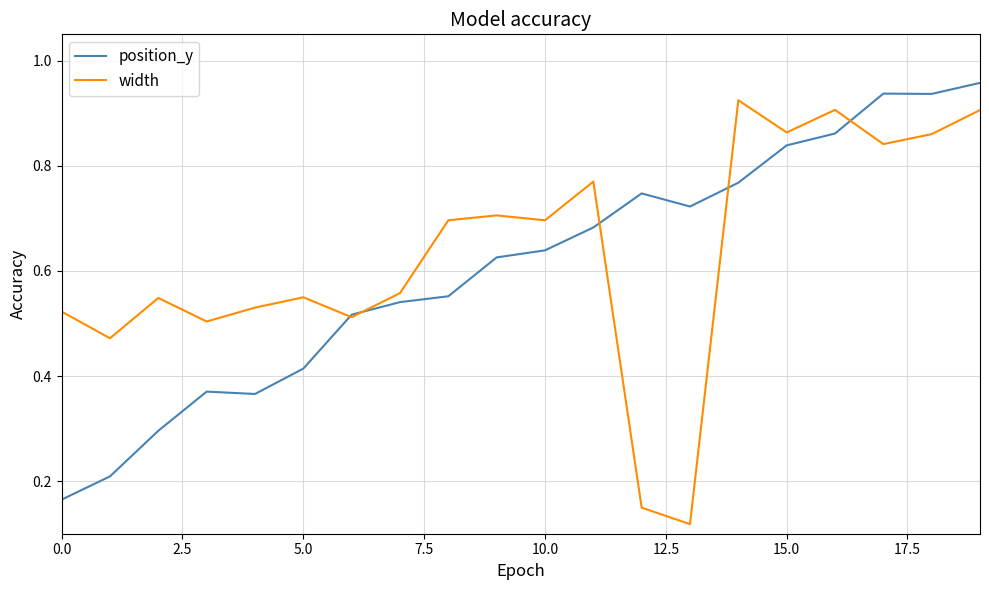

List the series in order of their overall mean, highest first.

width, position_y